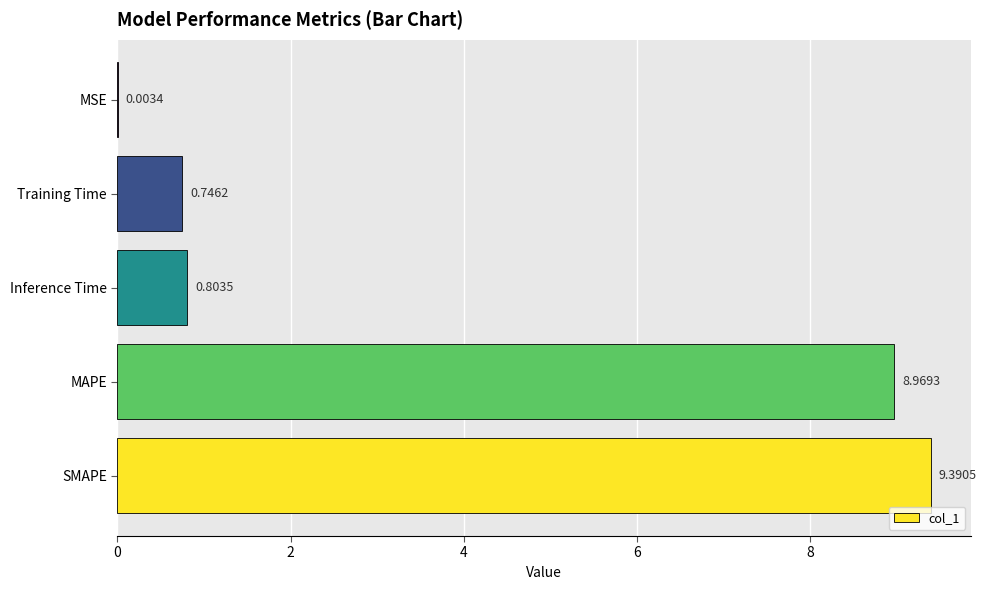

What is the sum of all values?

19.9